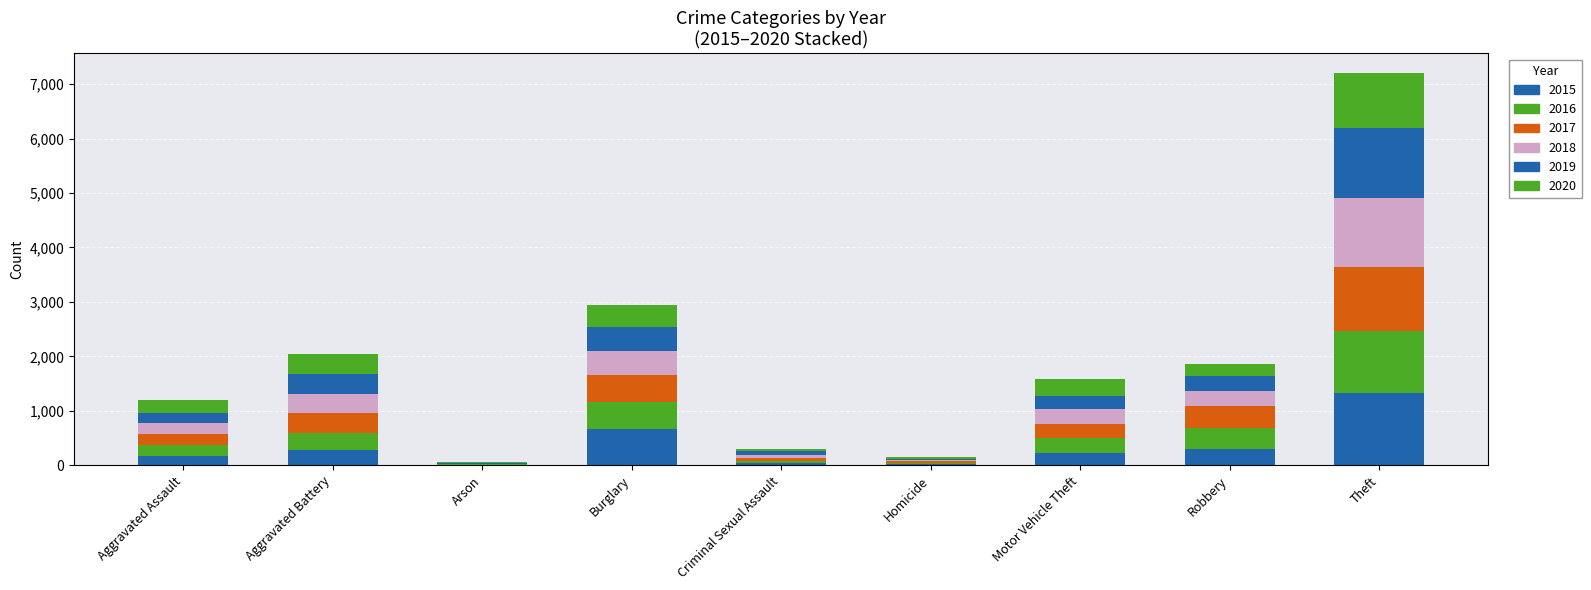

Are the bars horizontal?

No